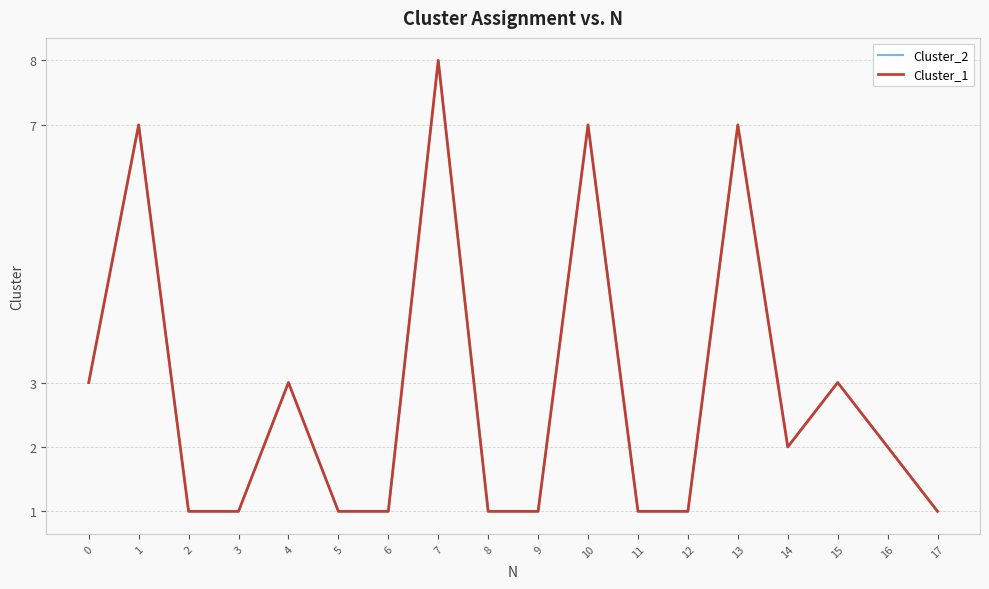

Does the chart have visible grid lines?

Yes